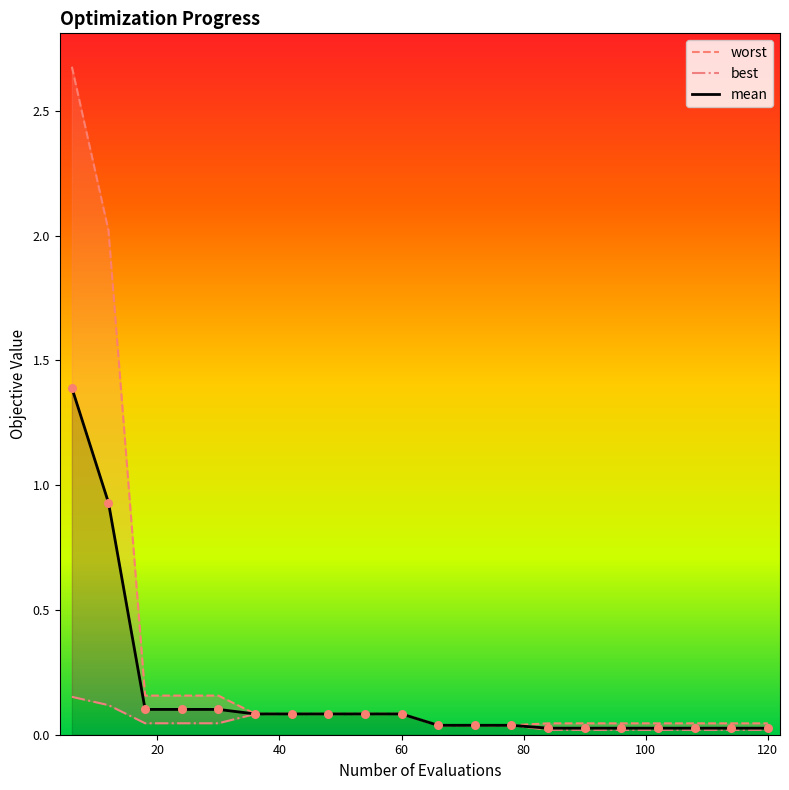

What are all the series names shown in the legend?

worst, best, mean